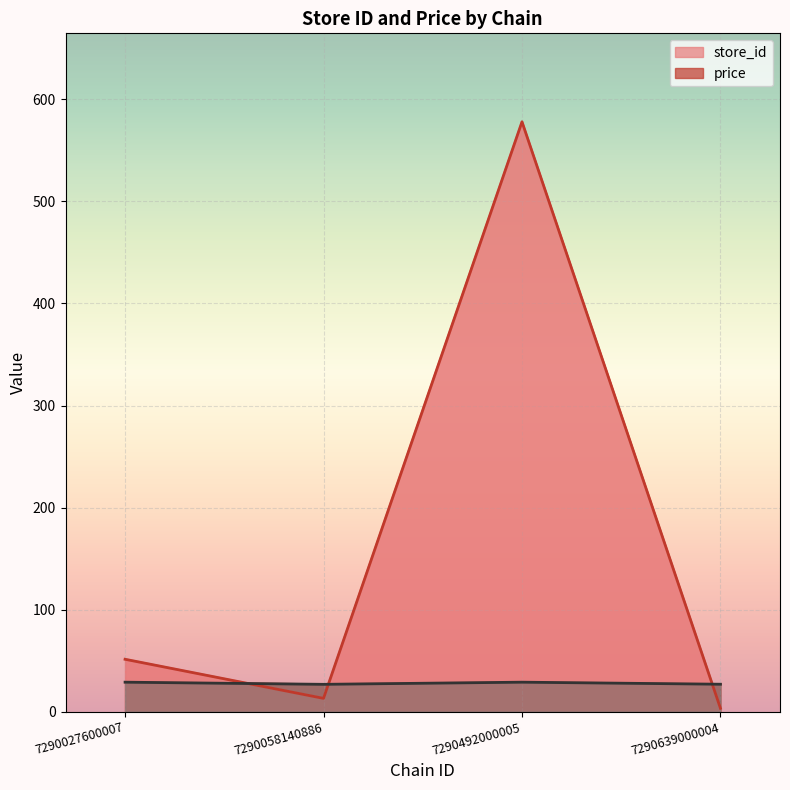

Between 7290027600007 and 7290492000005, which series saw the biggest shift?

store_id